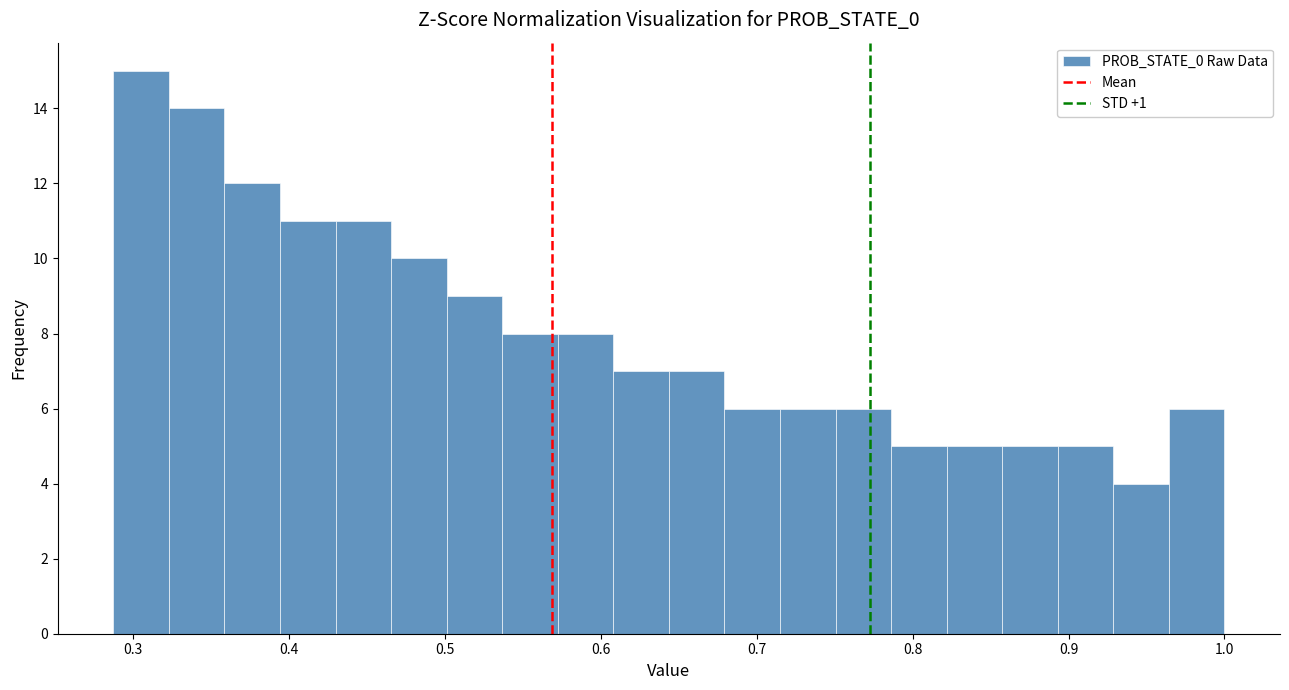

Read against the x-axis, roughly where is the centre of the tallest bar?

0.31